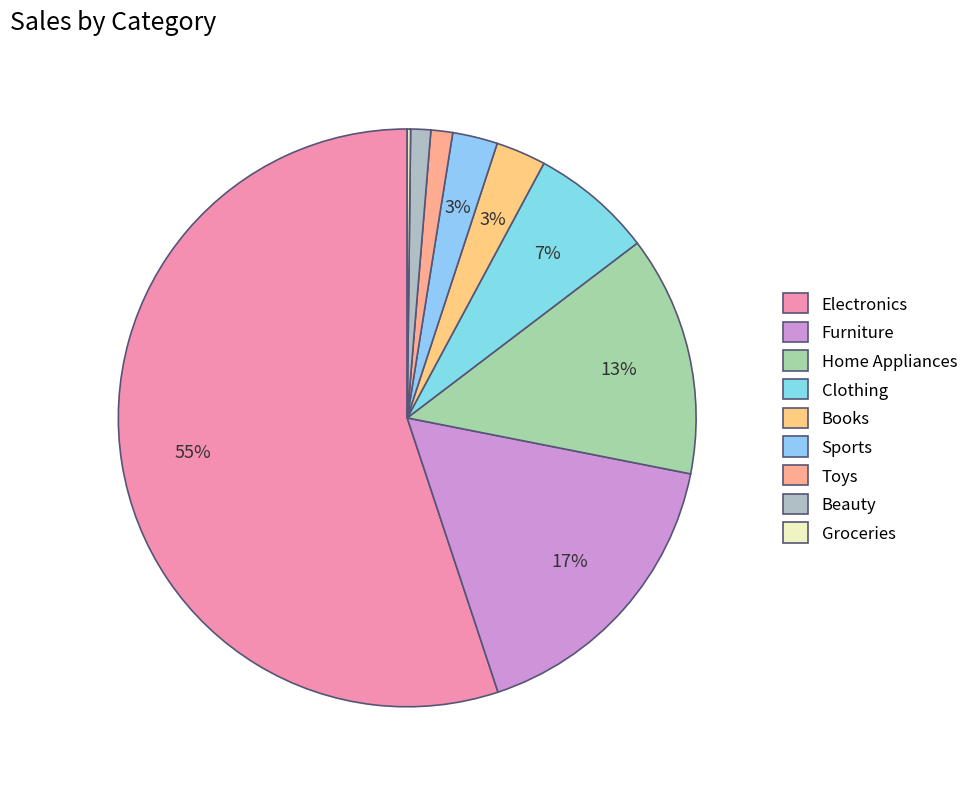

To the nearest percent, what portion does Furniture represent?

17%